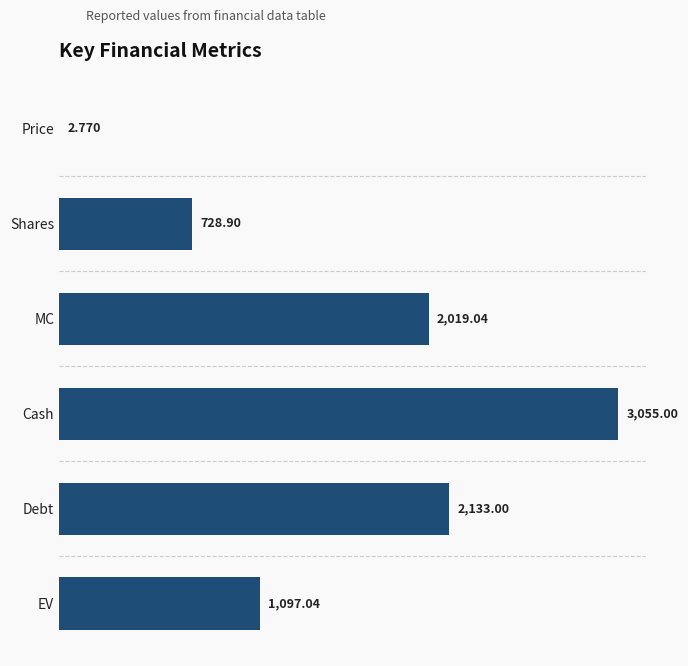

Which label corresponds to the largest value in the chart?

Cash